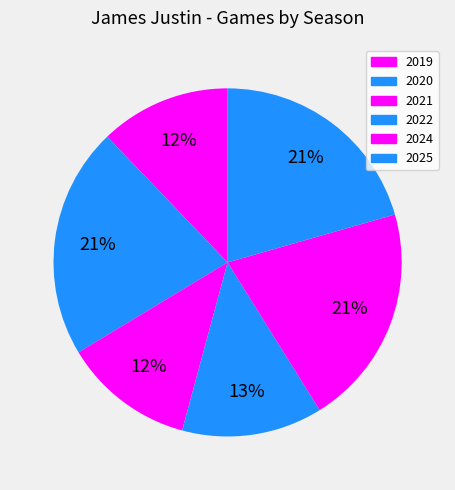

Is there a majority slice in this chart?

No